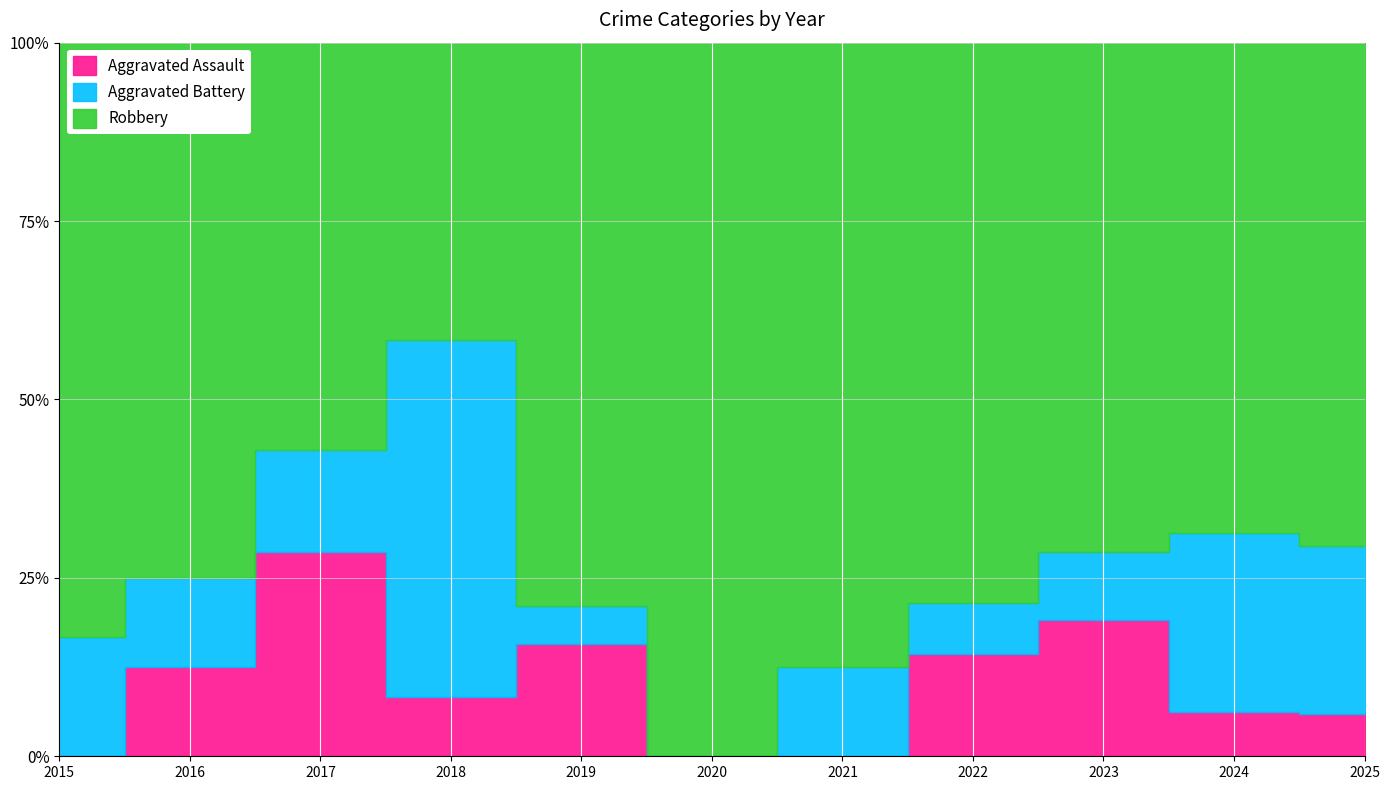

Reading left to right, transcribe all the data shown in this chart.

Aggravated Assault: 0	1	2	1	3	0	0	2	4	1	1
Aggravated Battery: 1	1	1	6	1	0	1	1	2	4	4
Robbery: 5	6	4	5	15	4	7	11	15	11	12